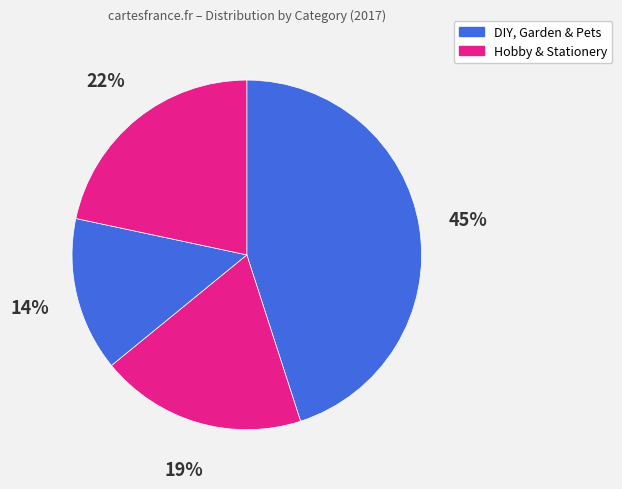

To the nearest percent, what is the difference between the largest and smallest slice percentages?

31%